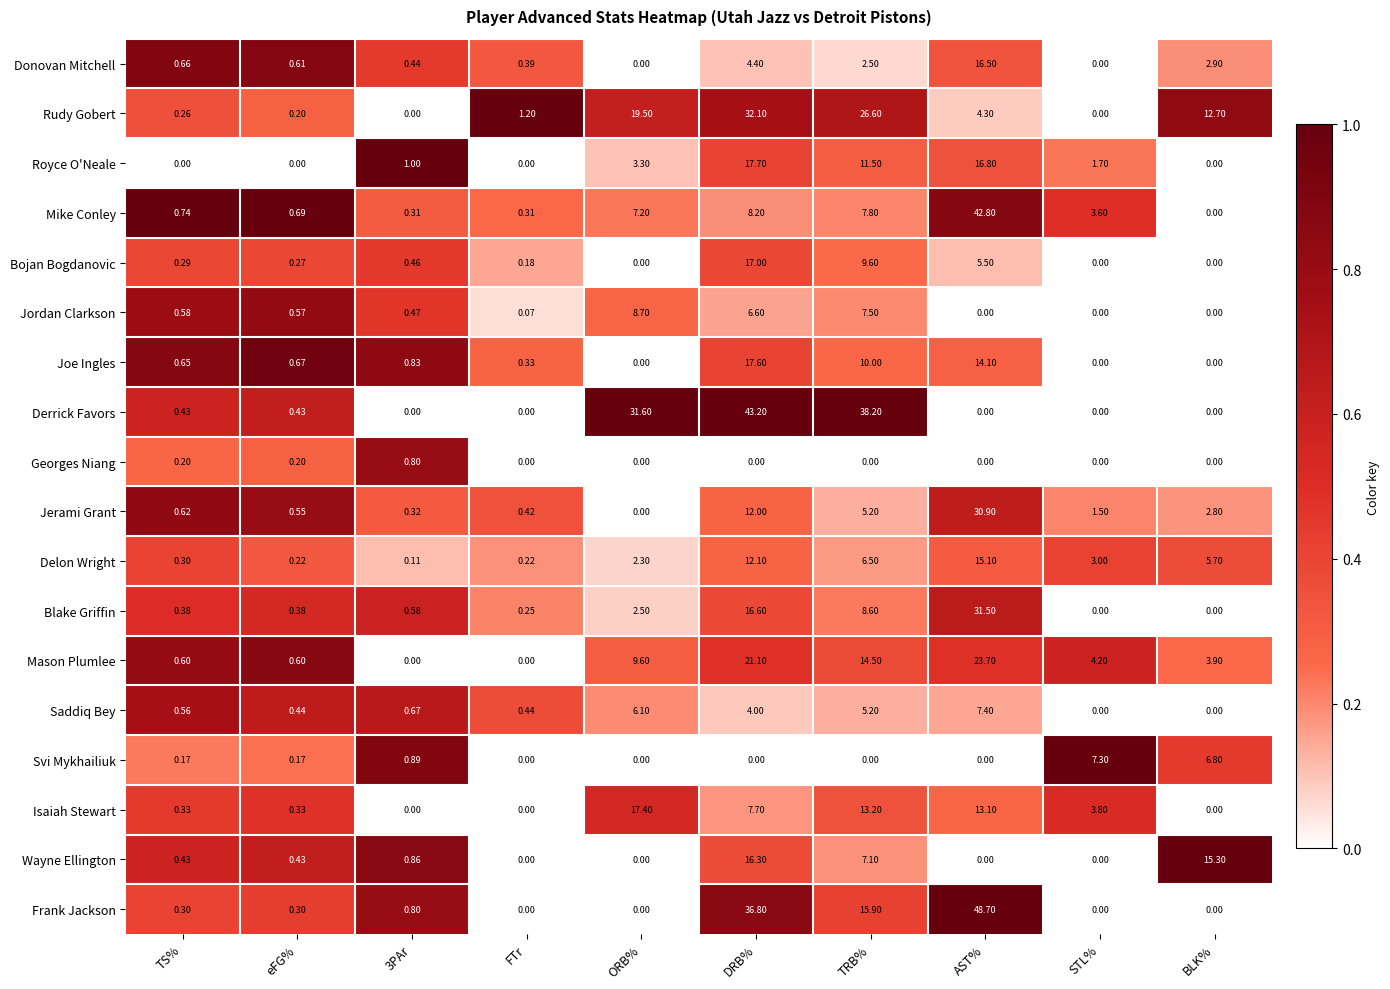

At which category is the sum across all series the highest?

DRB%